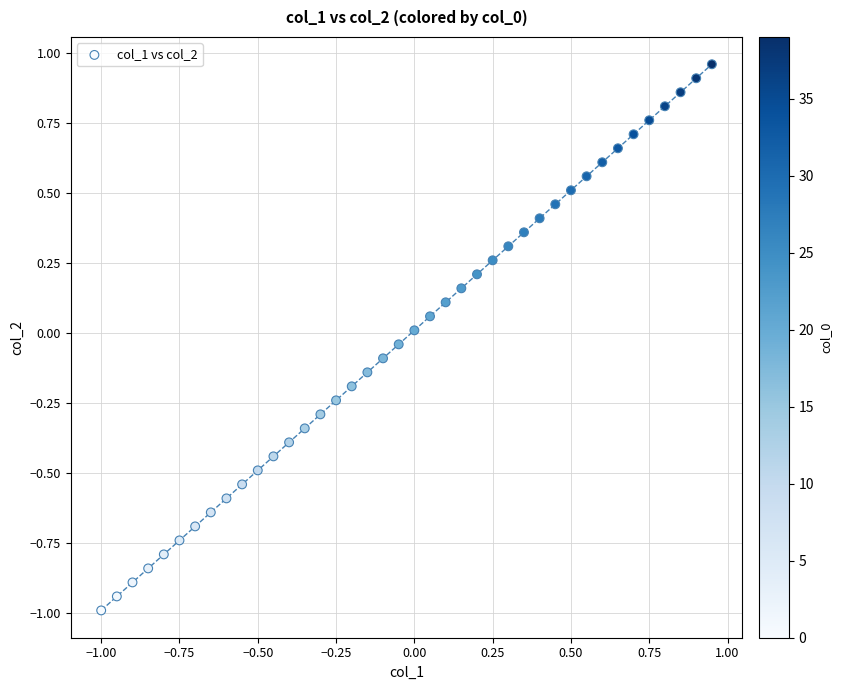

What is the range of X values (max minus min)?

1.9